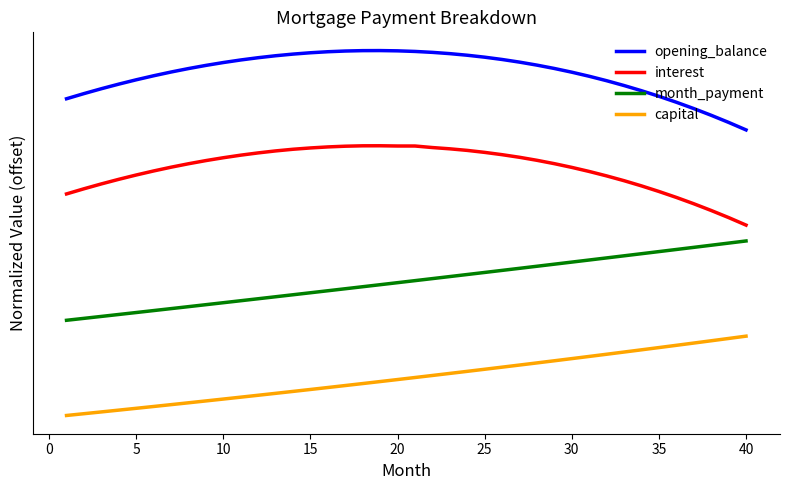

What are all the series names shown in the legend?

opening_balance, interest, month_payment, capital